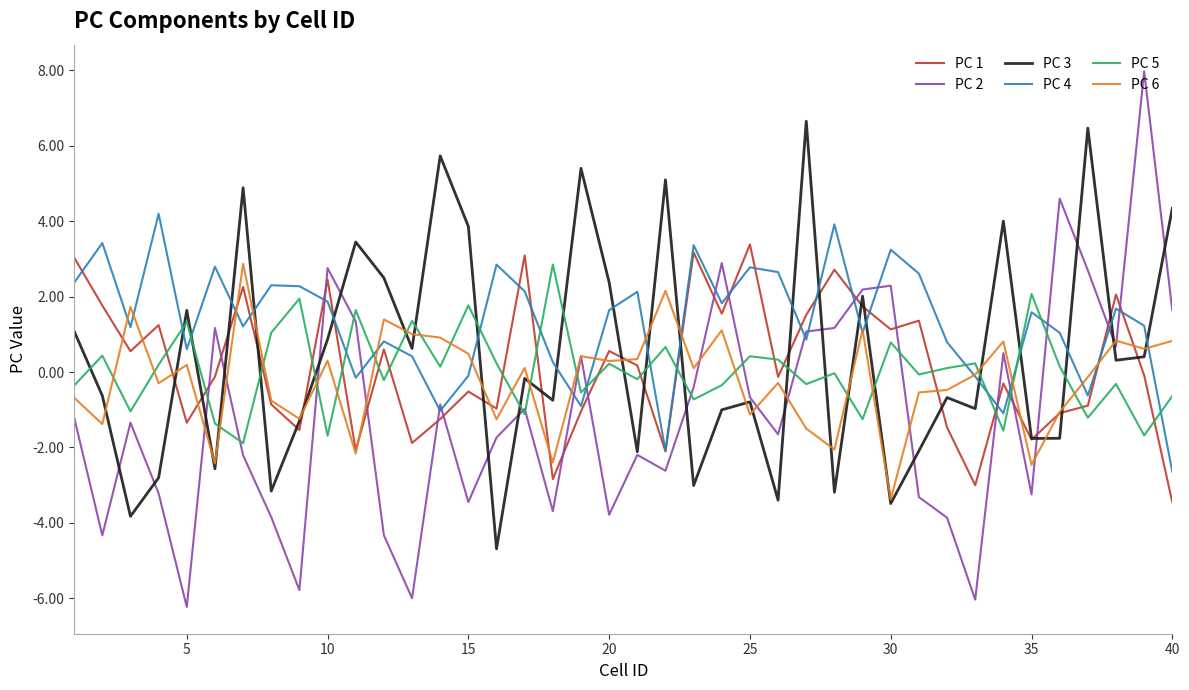

What is the average value of the PC 4 series?

1.3